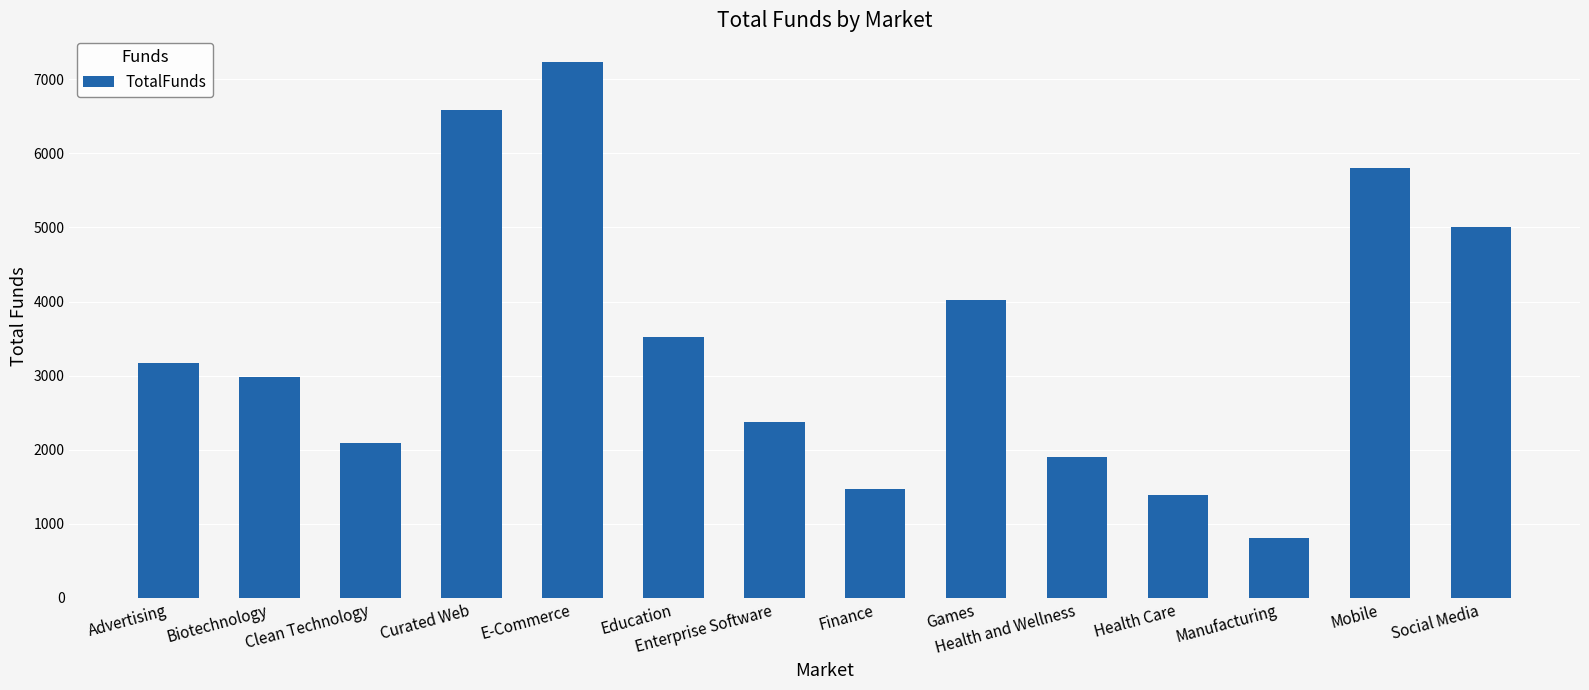

The value at Enterprise Software is 1229.8. True or false?

False